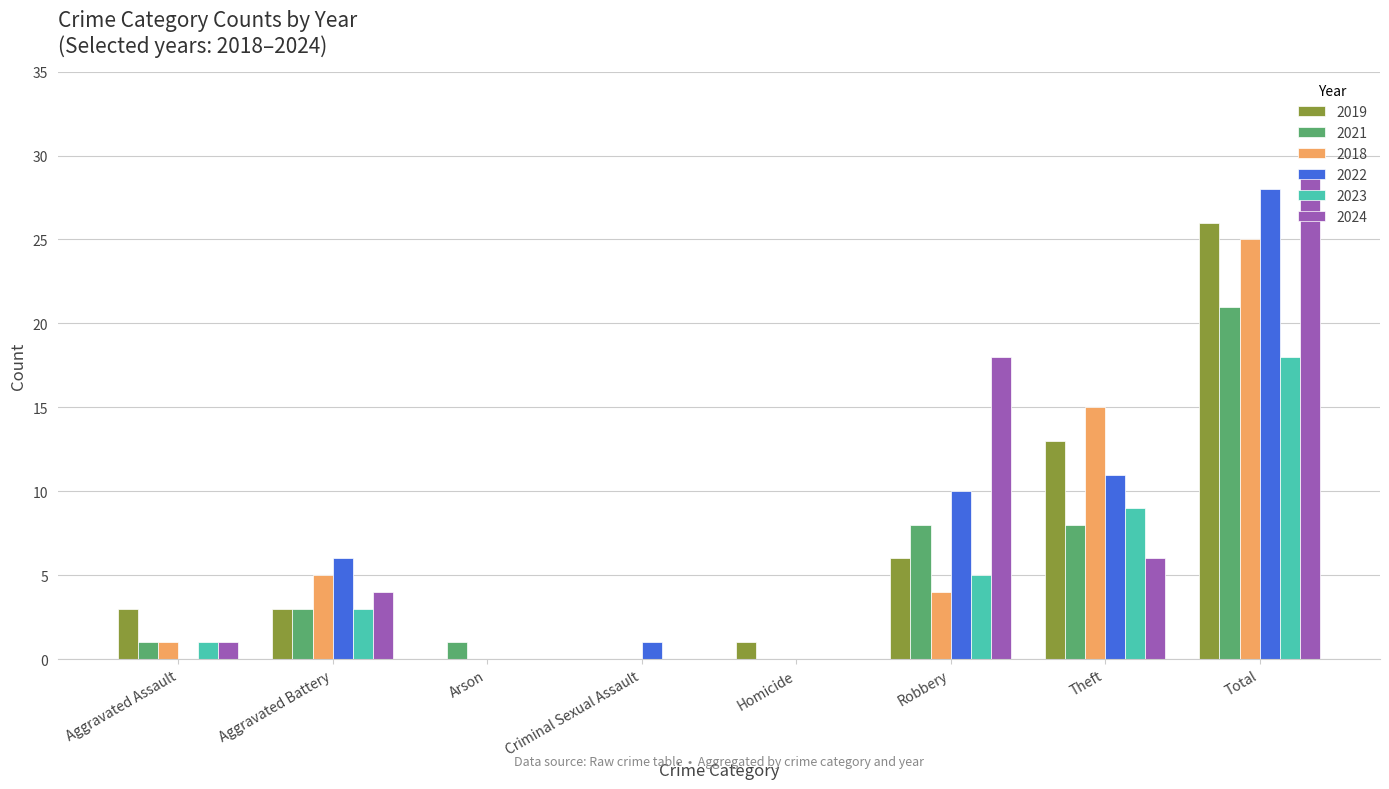

How many groups of bars are there?

8